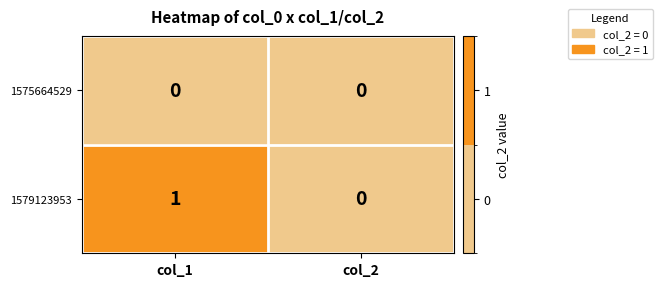

Between col_1 and col_2, which series saw the biggest shift?

1579123953